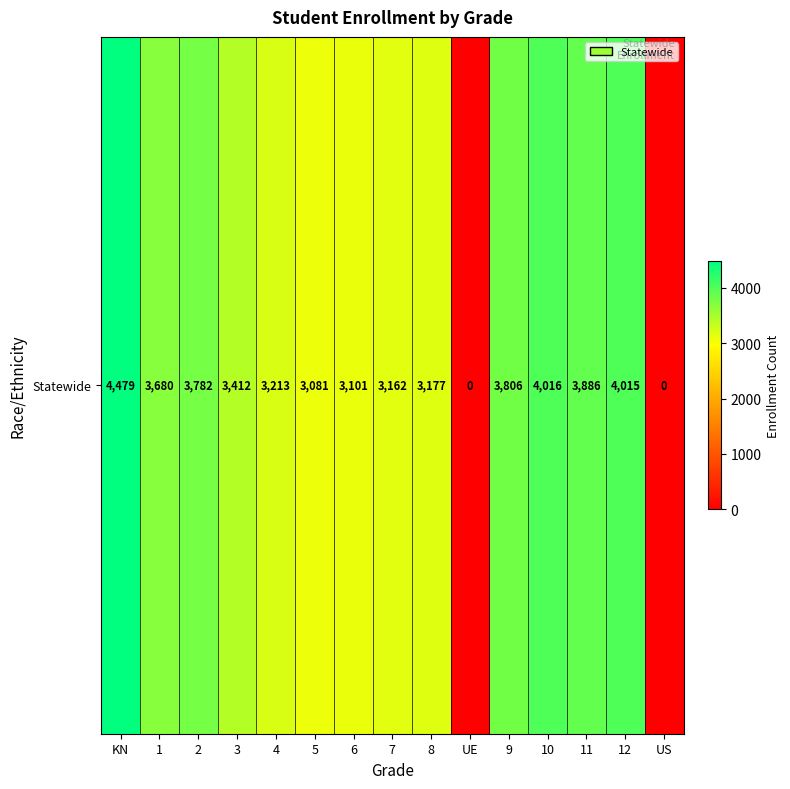

The value at 3 is 5154. True or false?

False